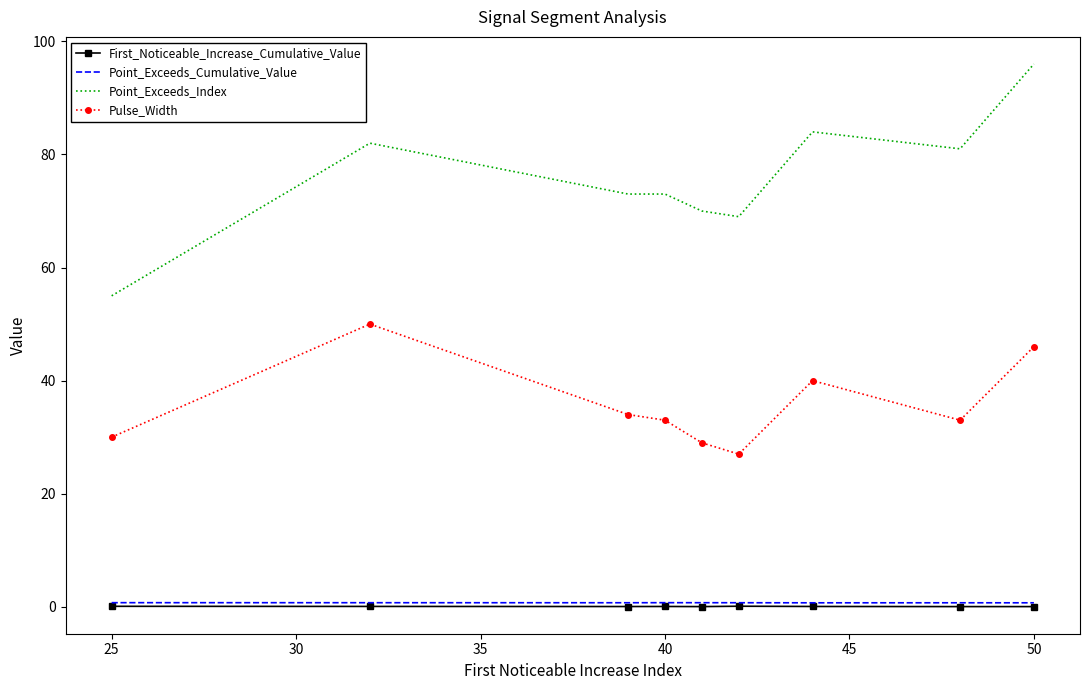

Which series has the largest range (max minus min)?

Point_Exceeds_Index